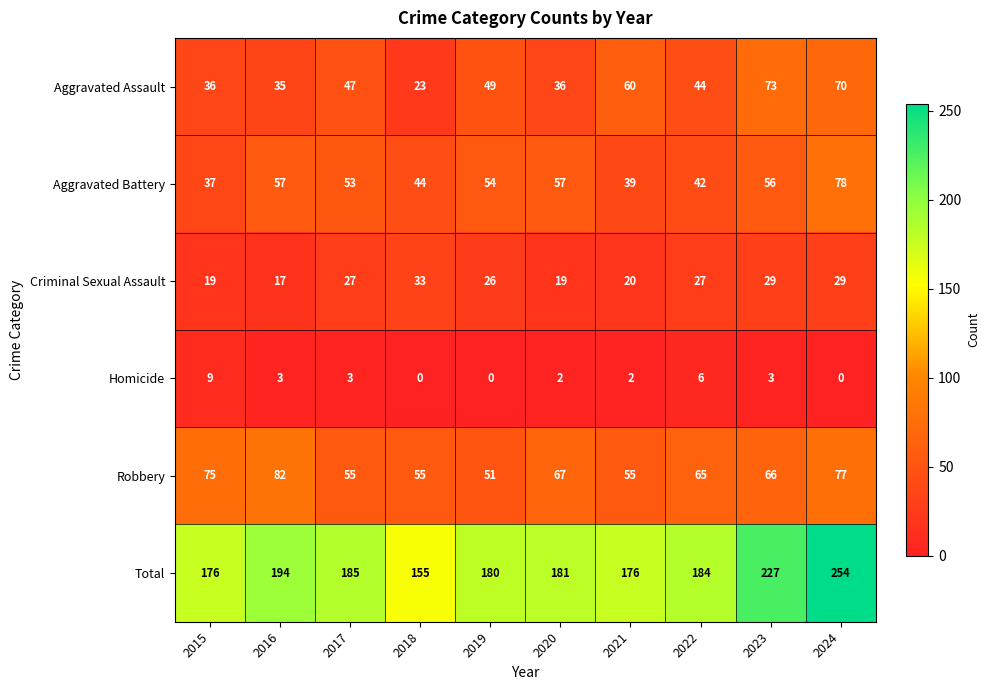

What is the approximate value of Homicide at 2015?

9